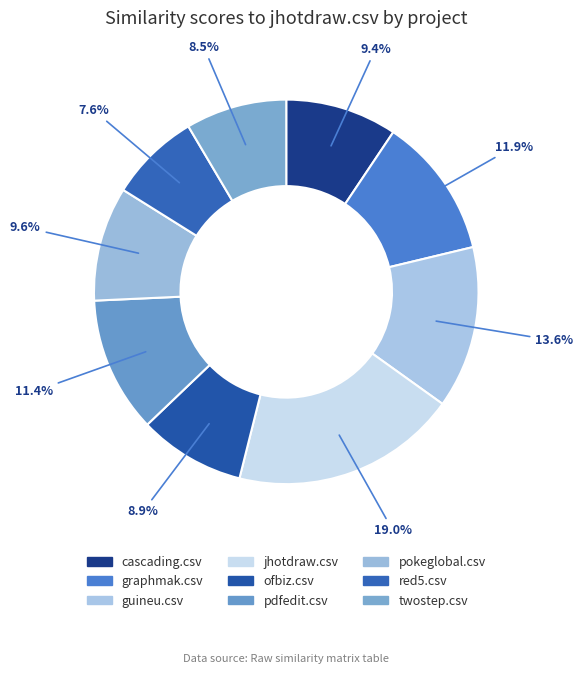

Rank the categories by value from highest to lowest.

jhotdraw.csv, guineu.csv, graphmak.csv, pdfedit.csv, pokeglobal.csv, cascading.csv, ofbiz.csv, twostep.csv, red5.csv